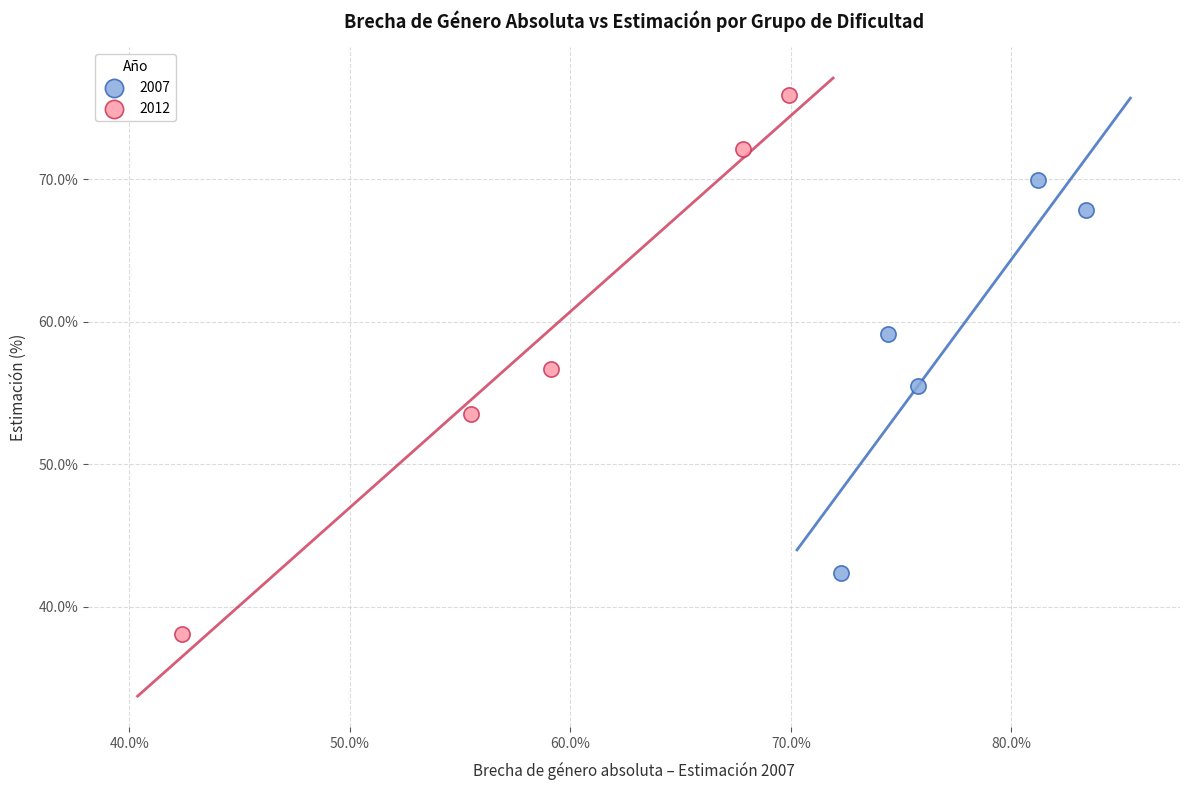

Which series contains the highest Y value?

2012